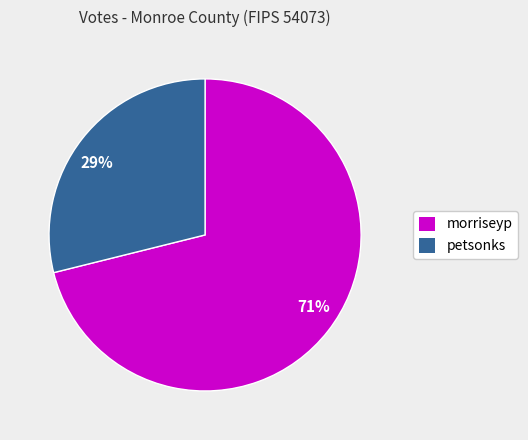

Rank the categories by value from lowest to highest.

petsonks, morriseyp